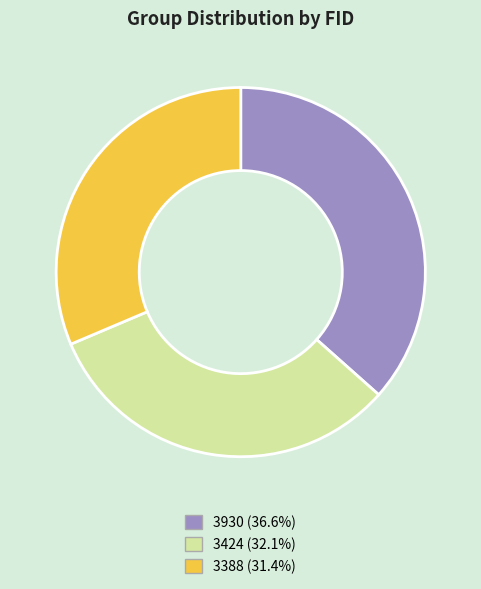

What is the smallest slice in the pie chart?

3388